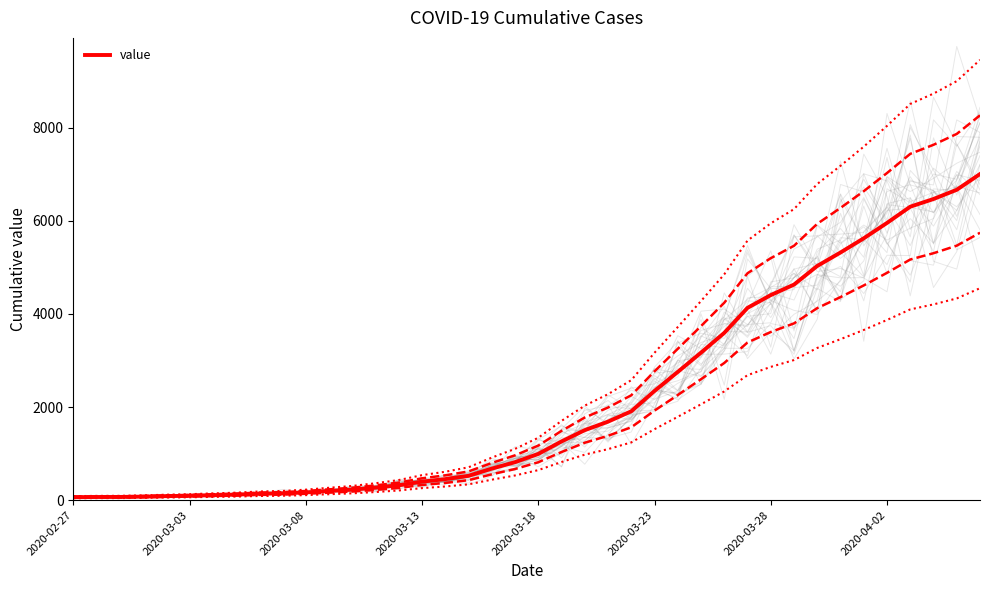

At which category does the chart reach its peak across all series?

39